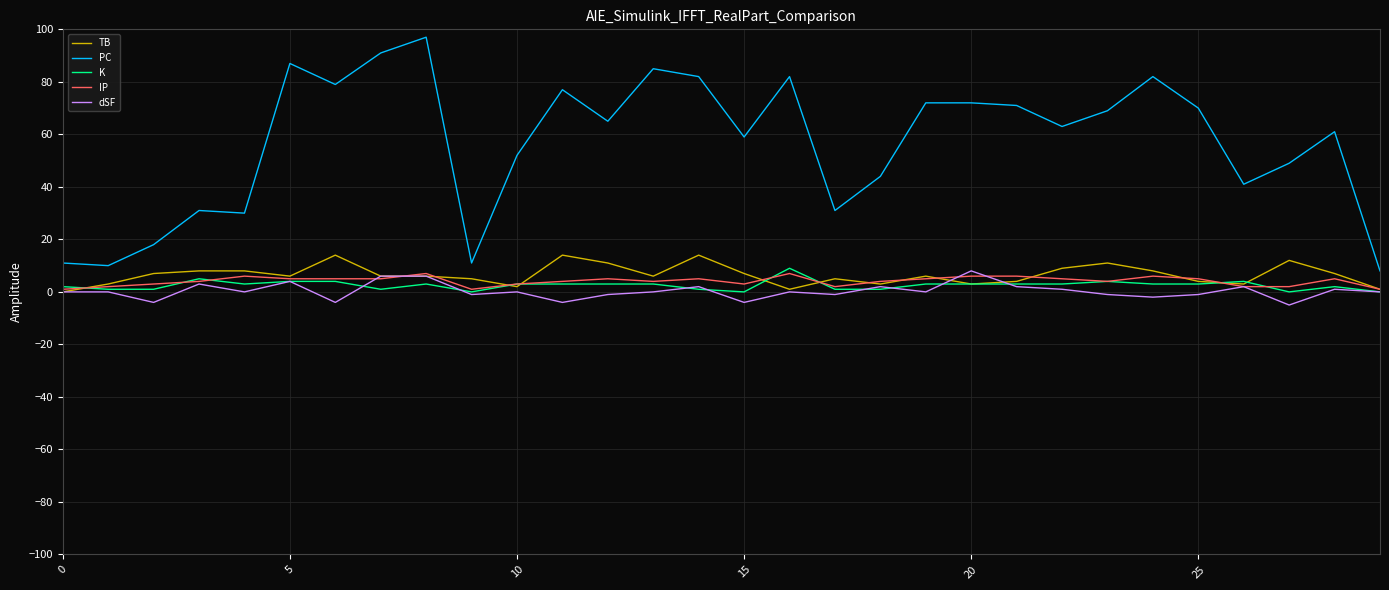

What is the highest value of the IP series?

7